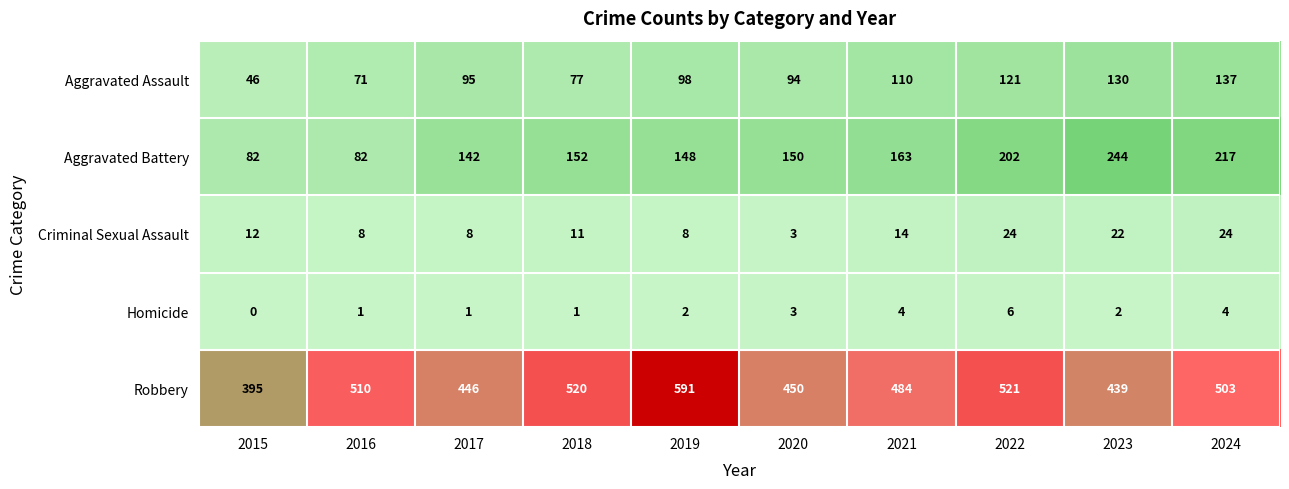

Is it true that Aggravated Assault equals 116 at 2018?

False